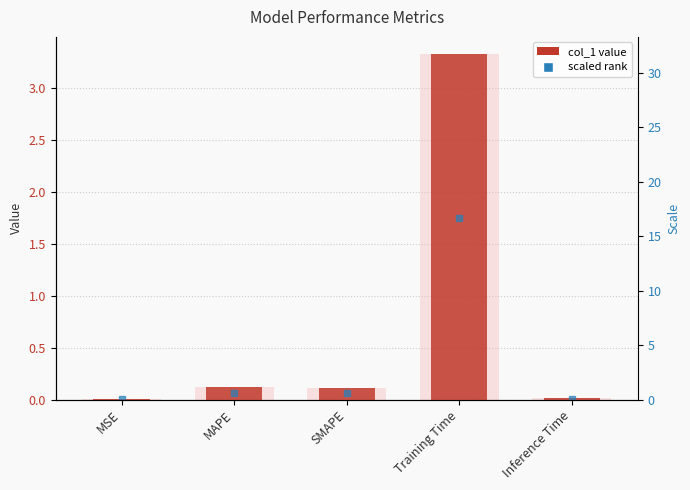

Reading right to left, list all the values displayed in this chart.

0.0	3.3	0.1	0.1	0.0